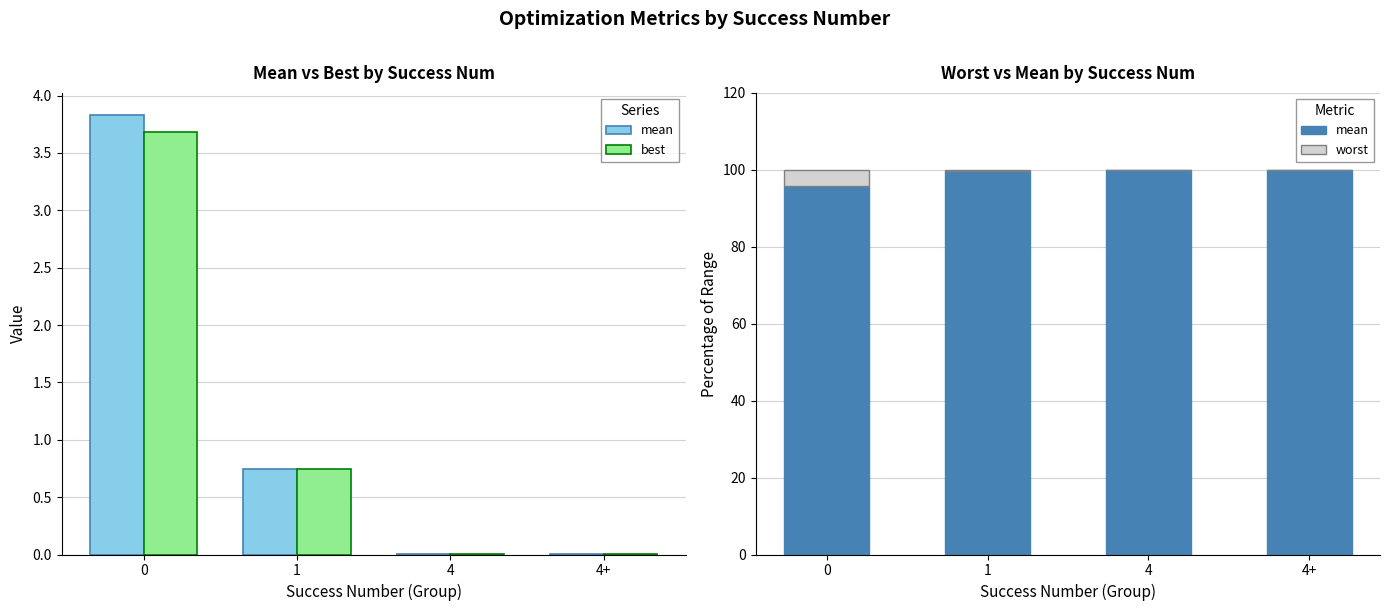

Are the bars horizontal?

No